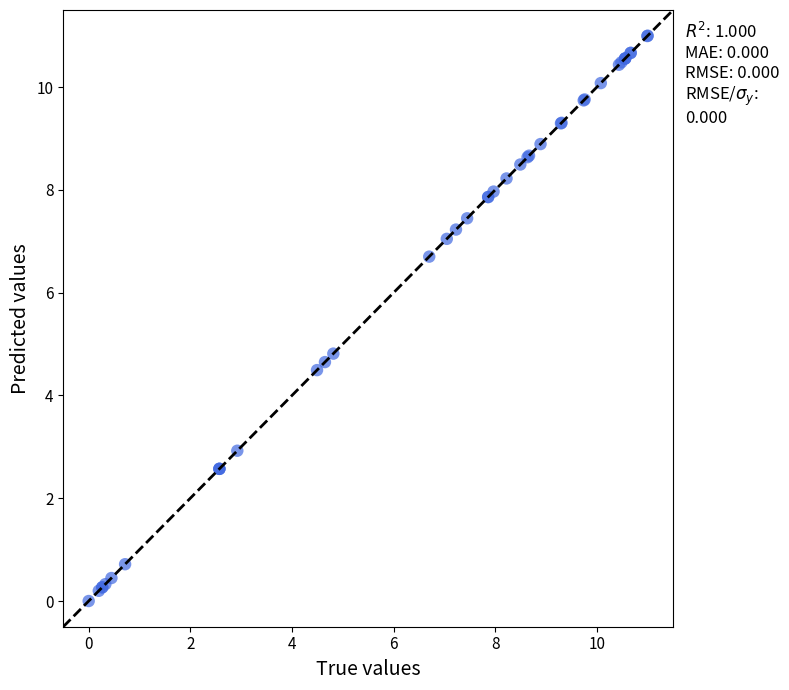

What Y value in the scatter plot is closest to 5?

4.8